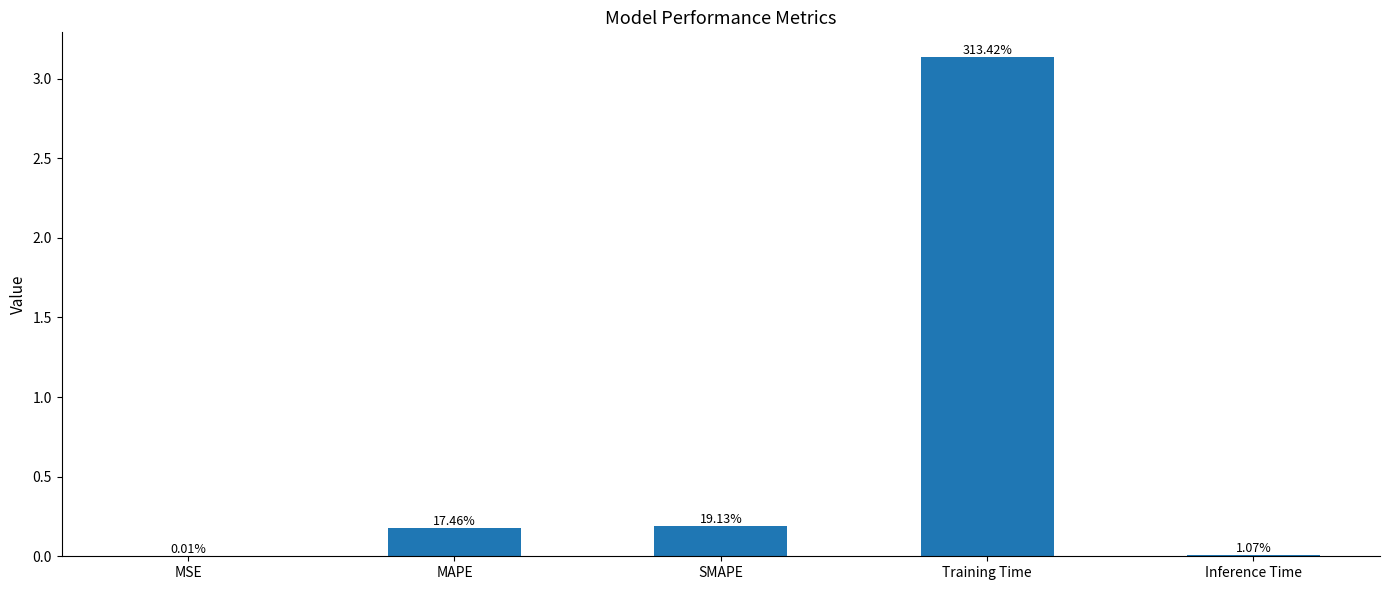

What is the change in value from MAPE to Training Time?

+3.0